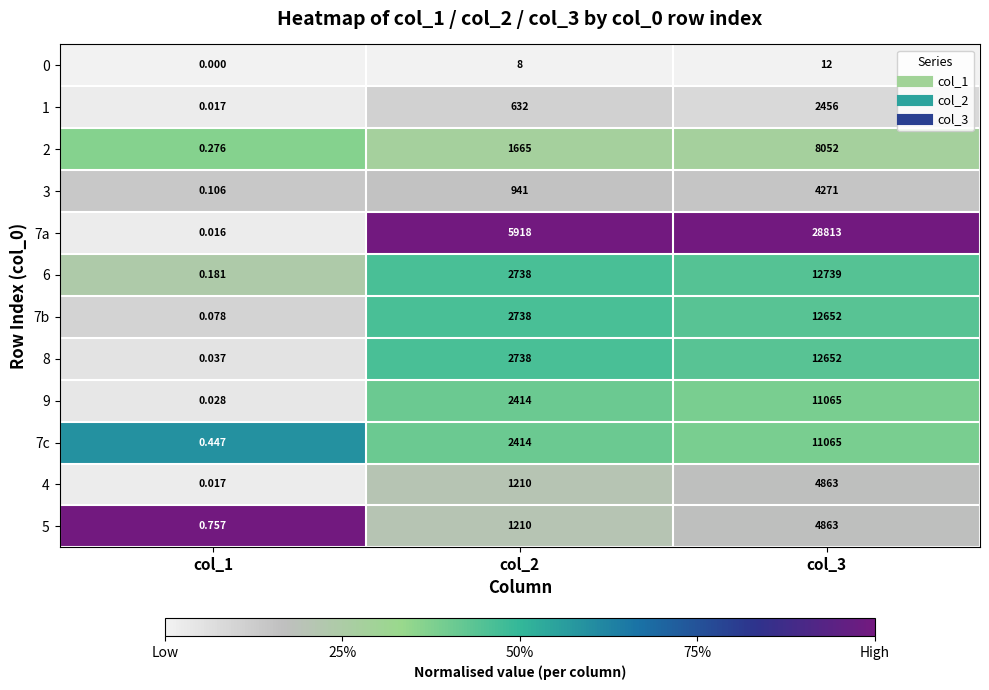

Is the value of 1 at col_3 greater than the value of 6 at col_2?

No